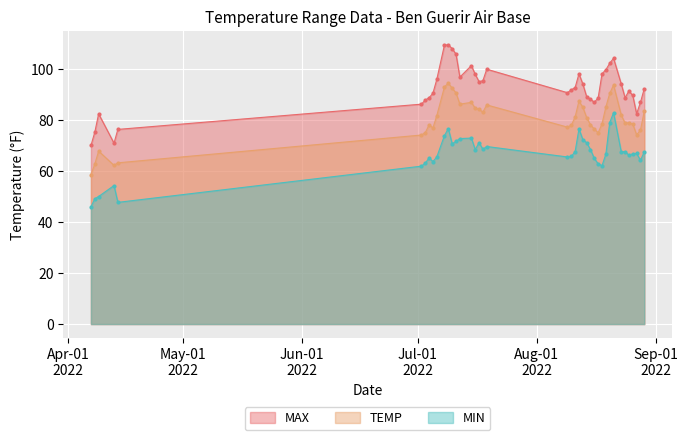

What is the lowest value of the MIN series?

46.0